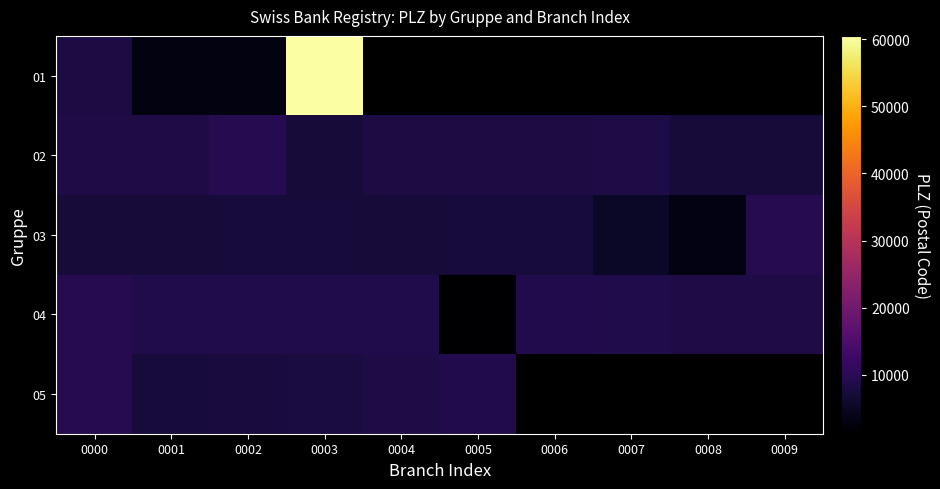

List the series in order of their overall mean, highest first.

01, 04, 02, 05, 03